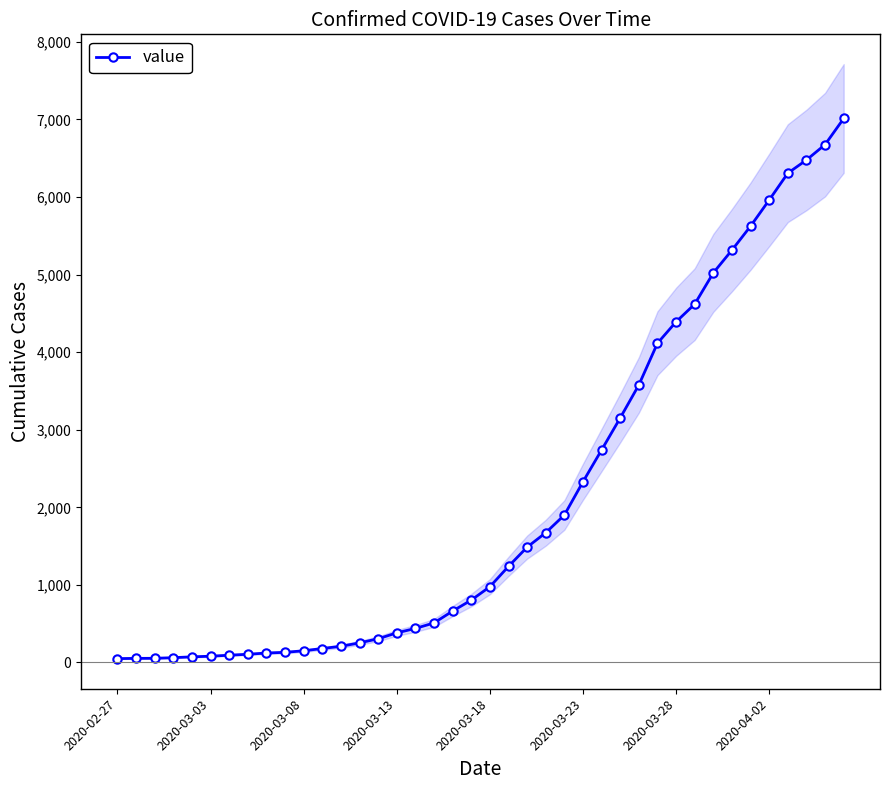

Read the value at 16.

439